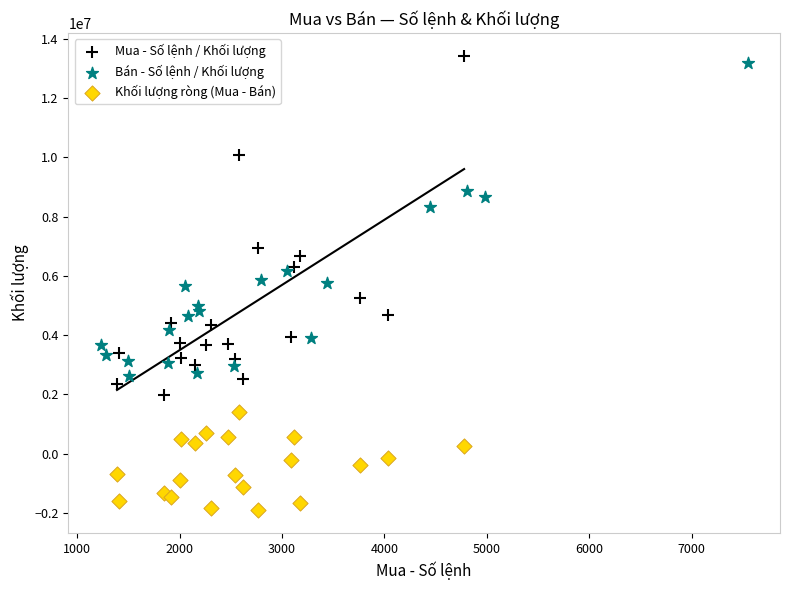

Which series has the largest Y range (max minus min)?

Mua - Số lệnh / Khối lượng